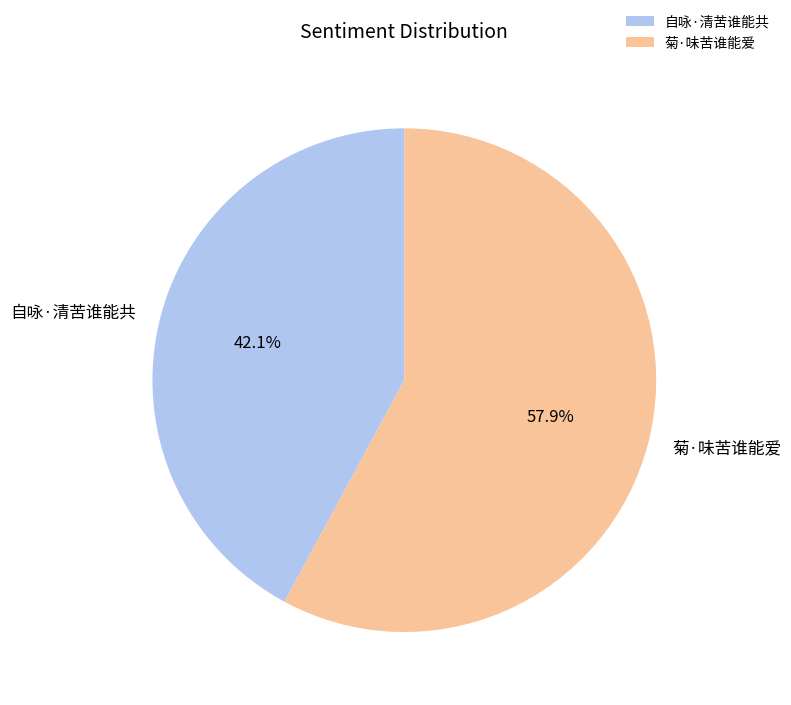

Which slice is the largest?

菊·味苦谁能爱